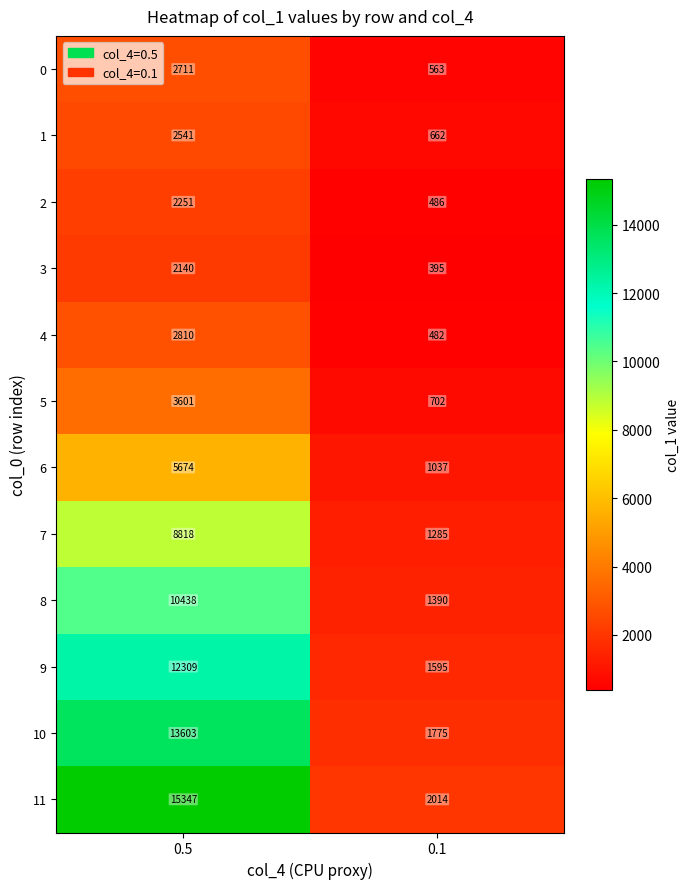

At how many categories does at least one series exceed 3711?

1